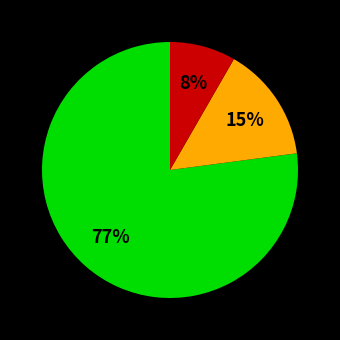

To the nearest percent, what is the difference between the largest and smallest slice percentages?

69%